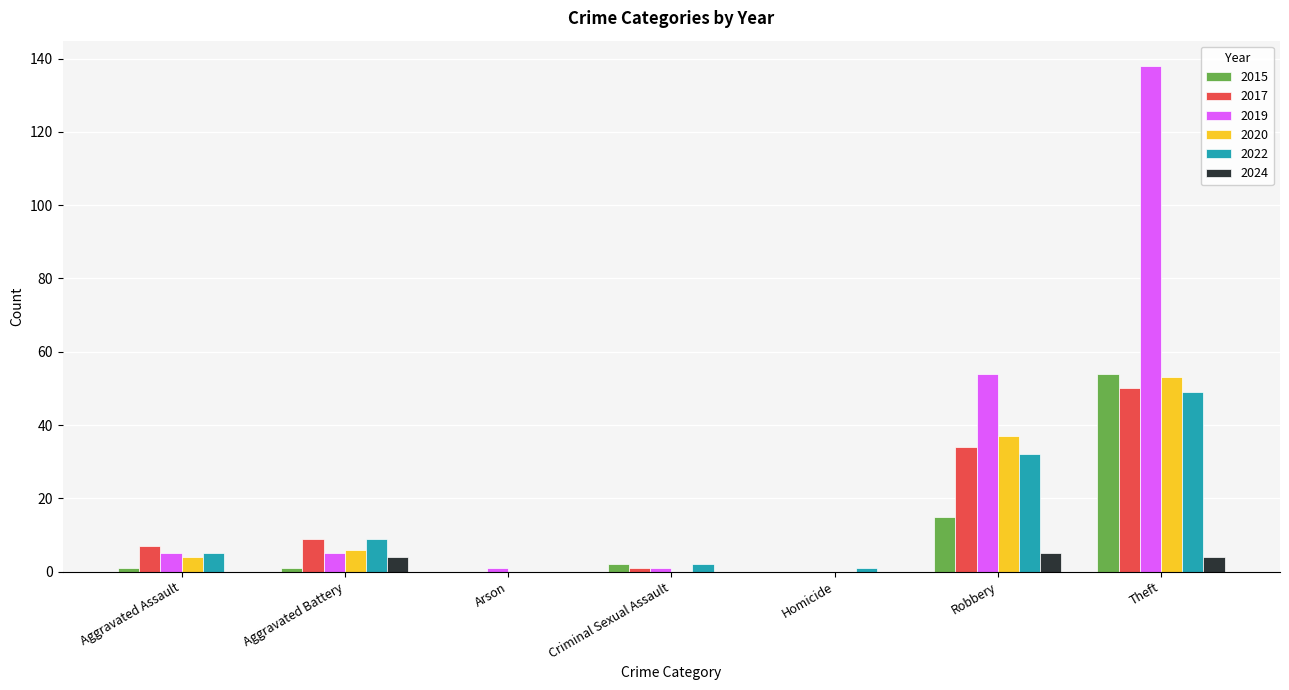

What is the sum of all 2019 values?

204